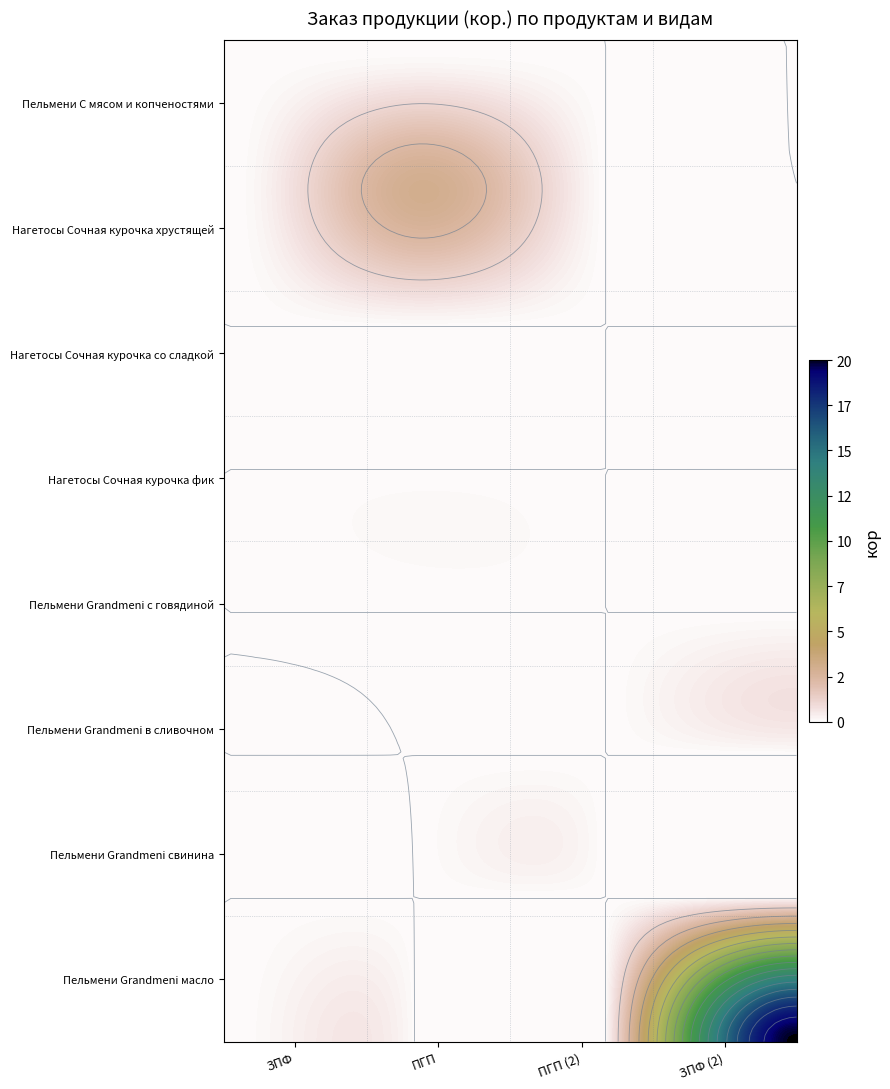

List the labels in order of Пельмени С мясом и копченостями value, smallest first.

0, 1, 2, 3